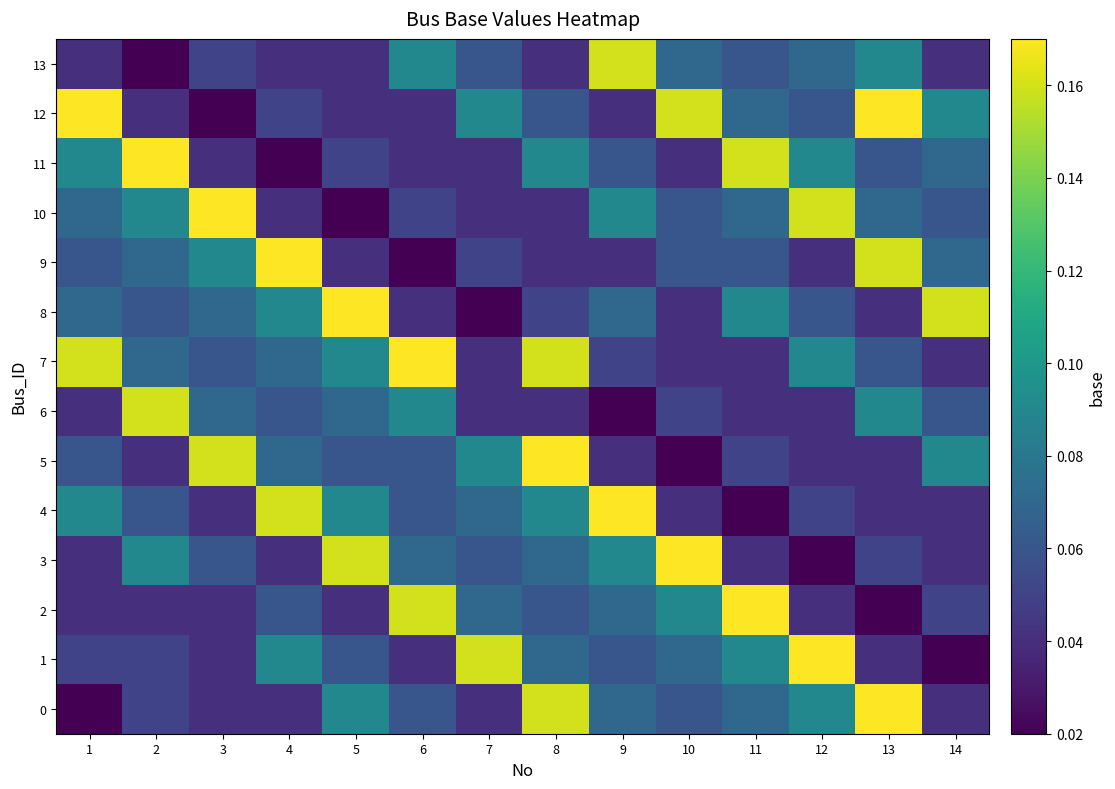

Which series has the largest total across all categories?

7